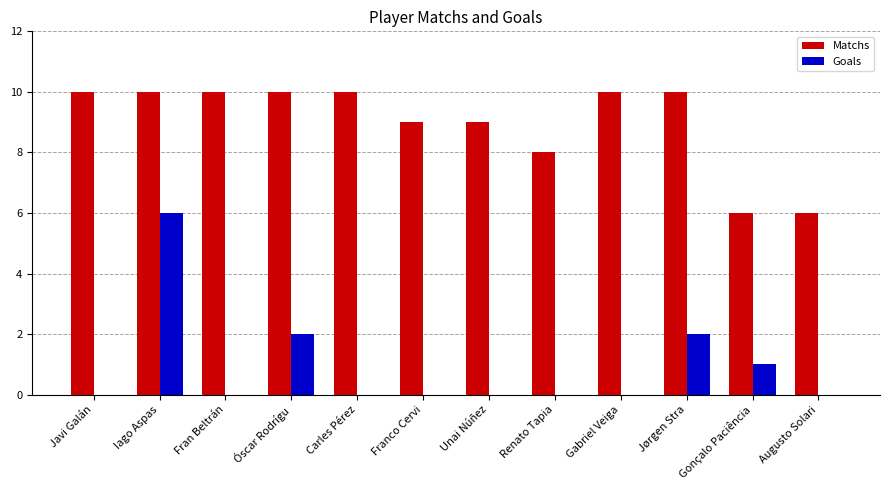

Reading left to right, what are all the values shown in this chart?

Matchs: 10	10	10	10	10	9	9	8	10	10	6	6
Goals: 0	6	0	2	0	0	0	0	0	2	1	0